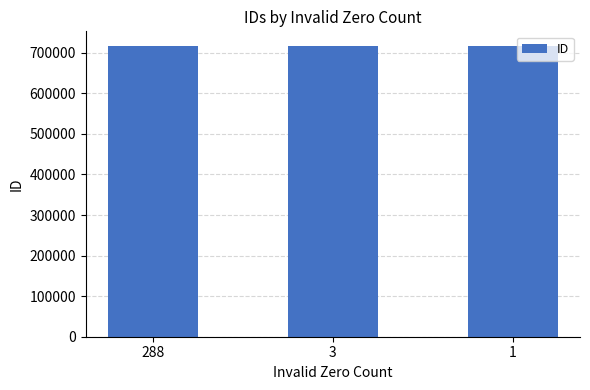

What is the average value?

716865